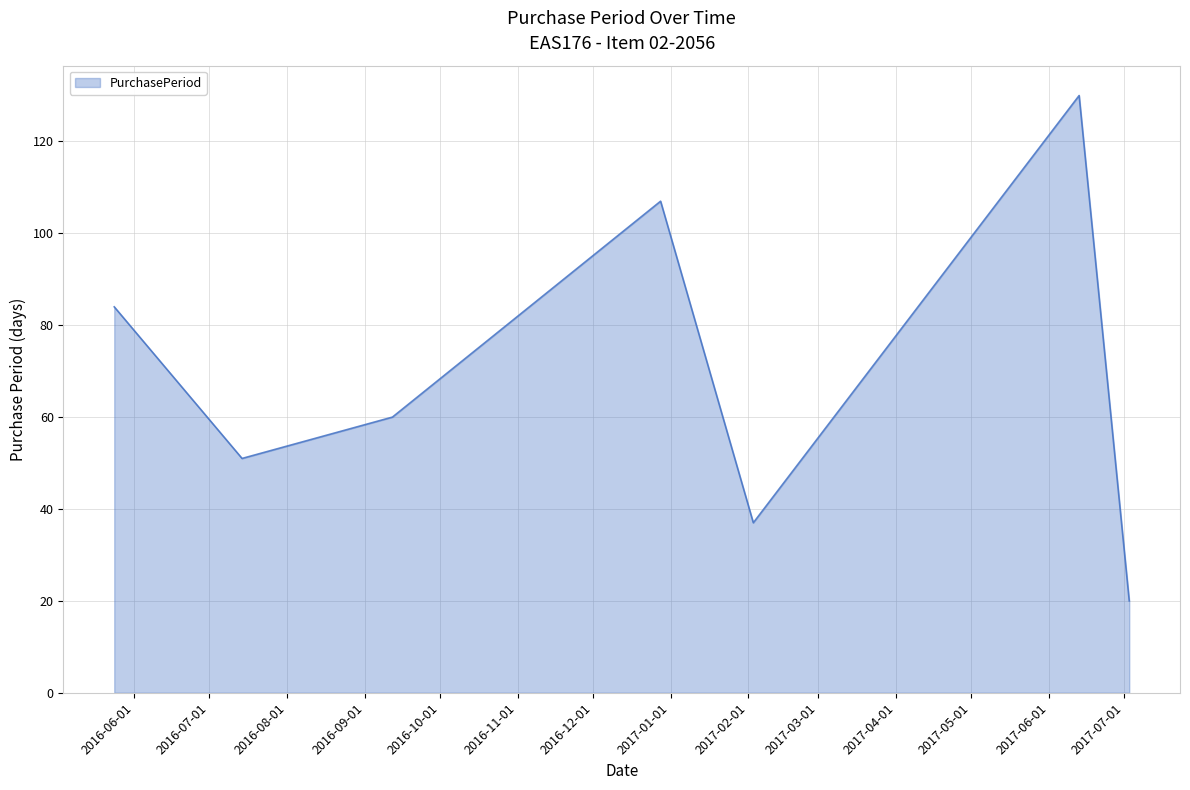

How many values are between 37 and 107?

5